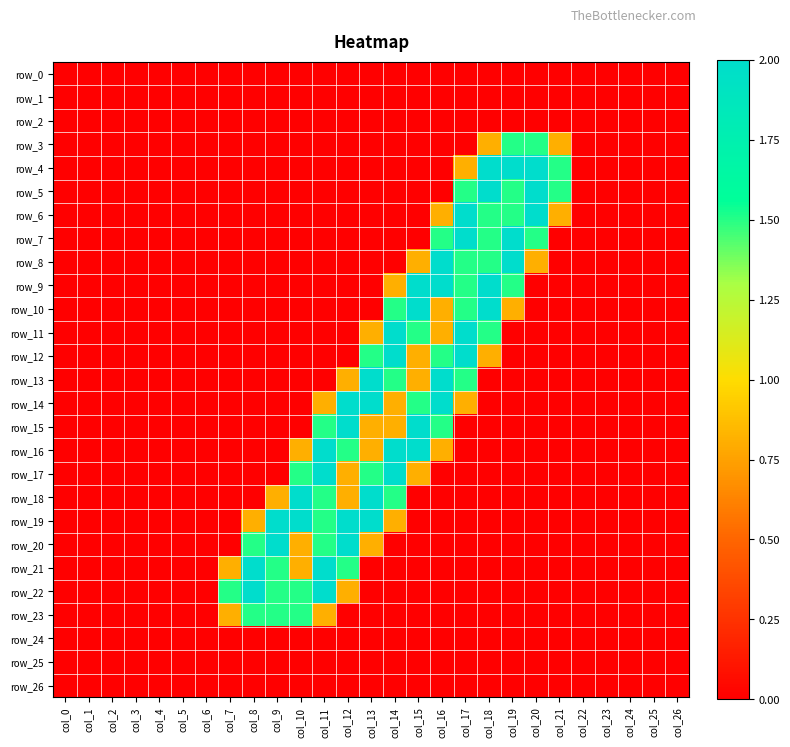

What is the difference between the highest and lowest values at col_12?

2.0